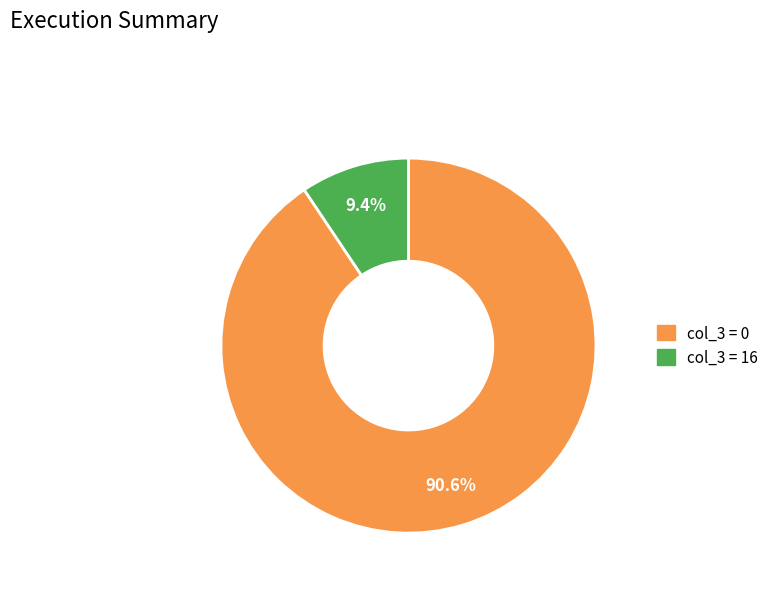

Count the number of slices in the pie.

2